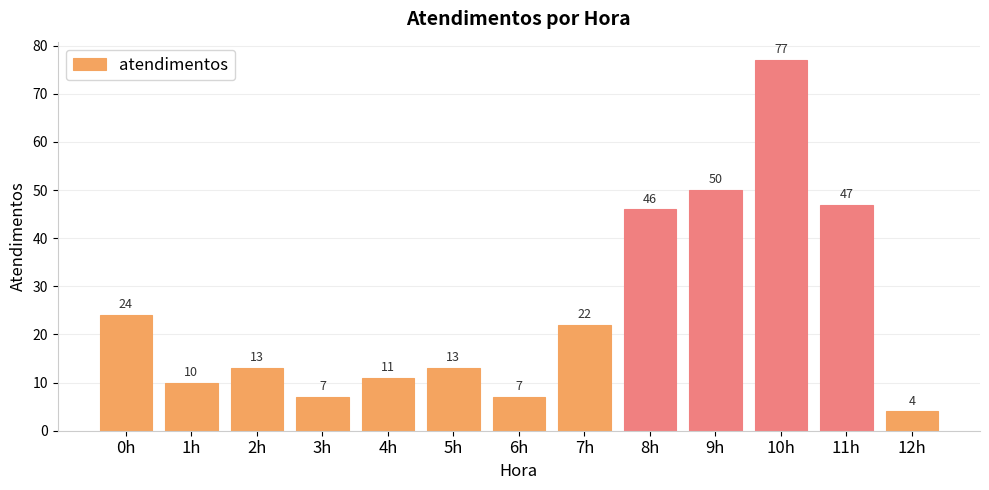

Reading left to right, what are all the values shown in this chart?

0h=24	1h=10	2h=13	3h=7	4h=11	5h=13	6h=7	7h=22	8h=46	9h=50	10h=77	11h=47	12h=4